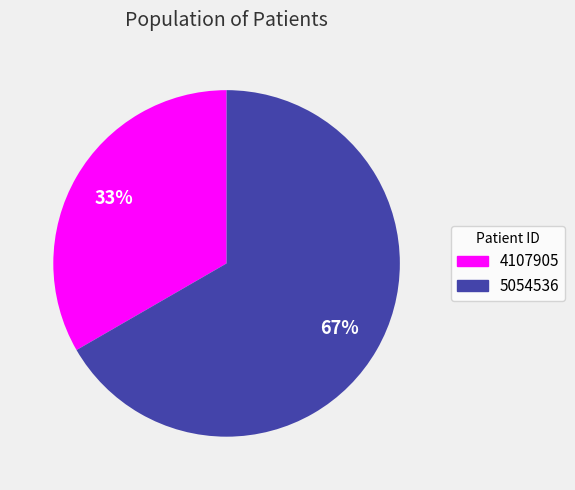

Count the number of slices in the pie.

2